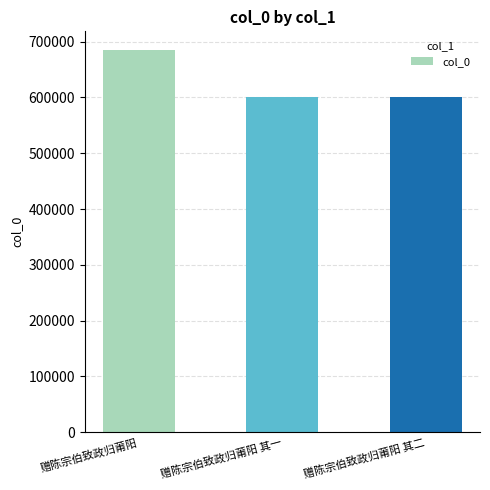

What is the label of the 2nd bar from the right?

赠陈宗伯致政归莆阳 其一